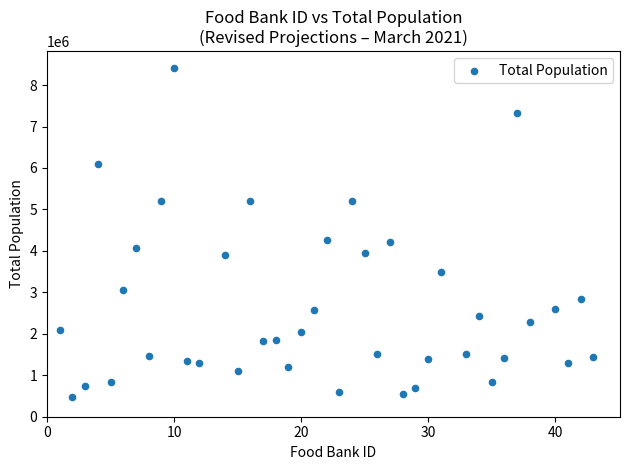

What is the range of X values (max minus min)?

42